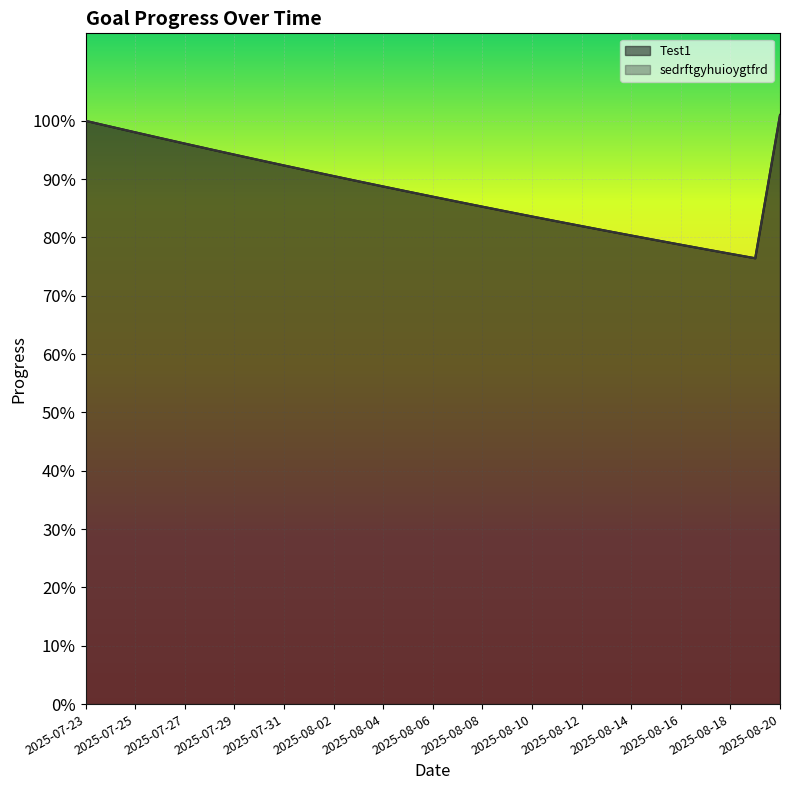

What is the approximate value of Test1 at 2025-08-06?

0.9